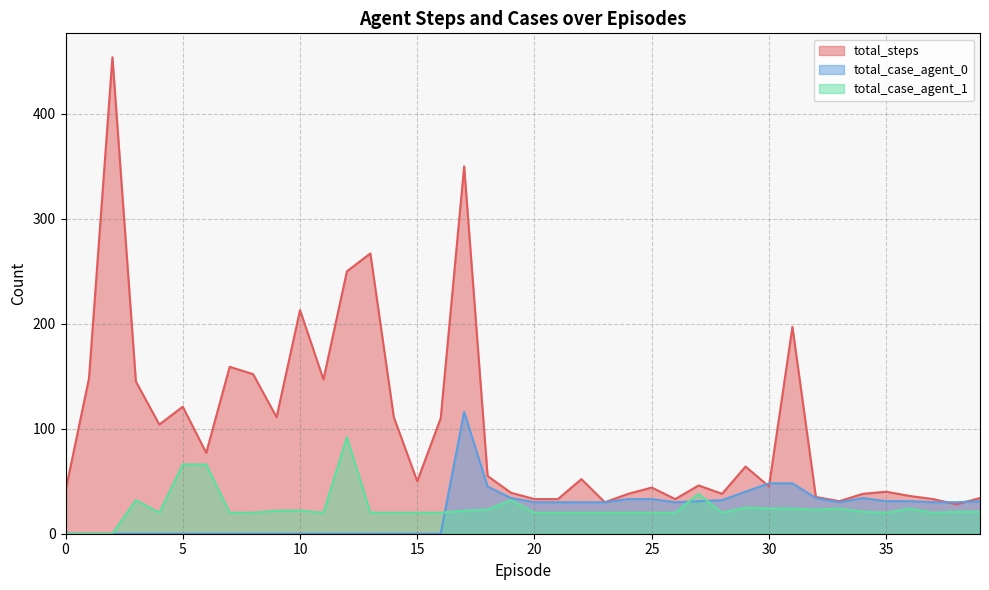

What is the sum of all total_case_agent_0 values?

861